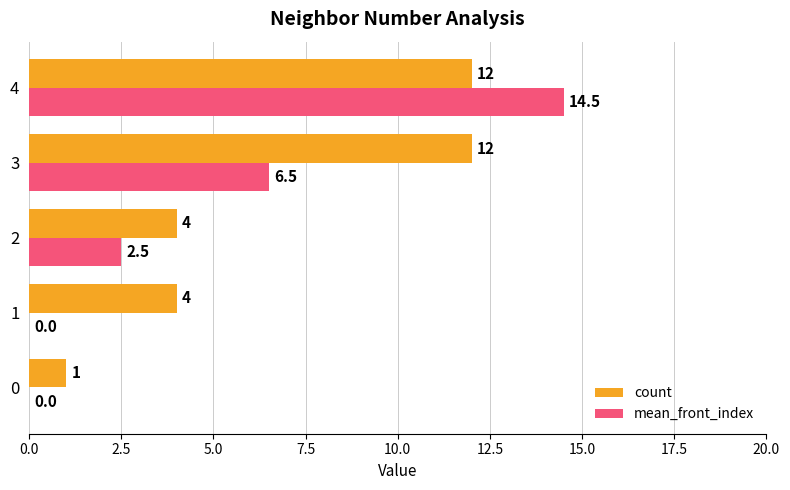

Which series changed the most between 0 and 4?

mean_front_index